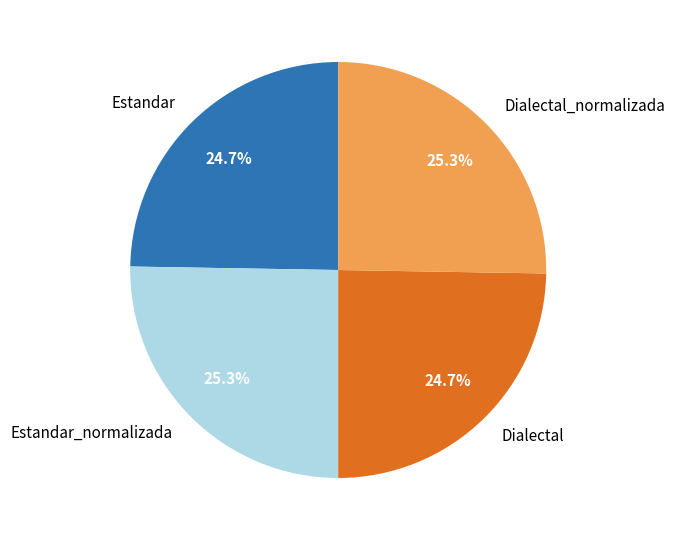

Combined, what portion of the pie is Estandar_normalizada and Dialectal?

50.0%